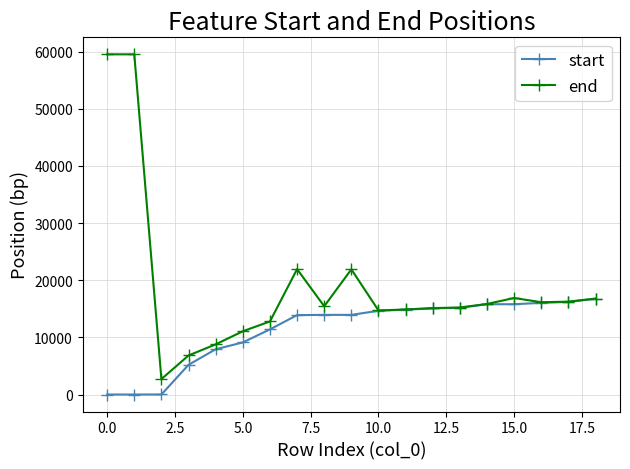

Rank the series by their maximum value, from lowest to highest.

start, end